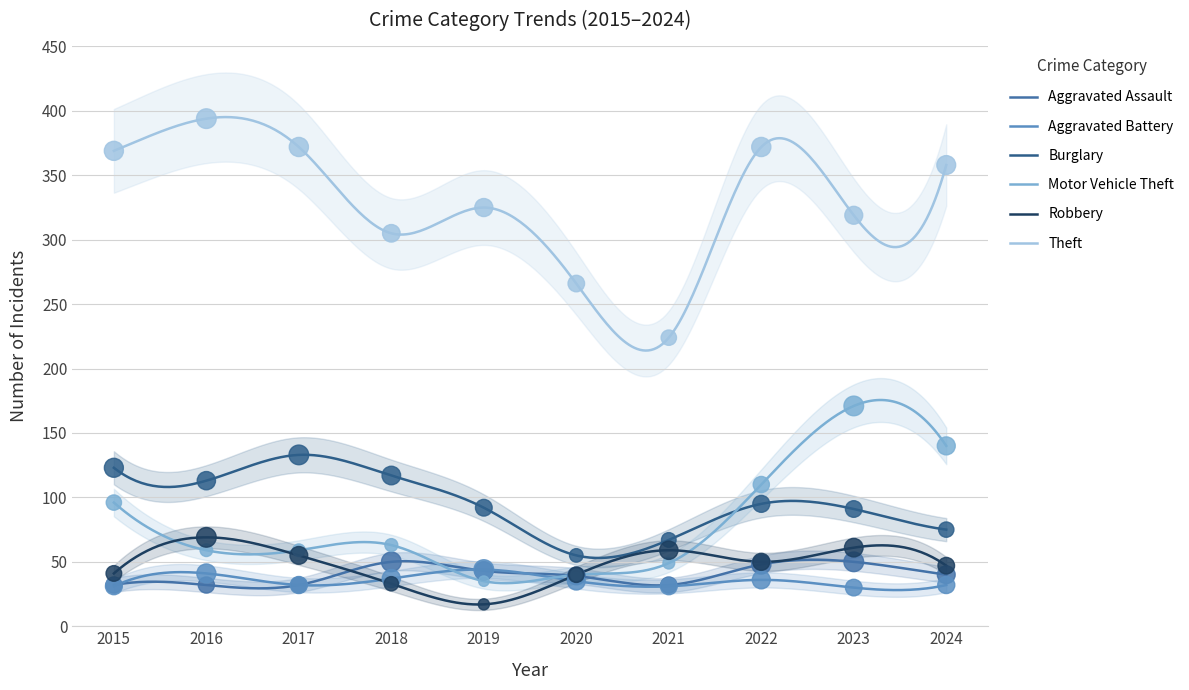

What are all the series names shown in the legend?

Aggravated Assault, Aggravated Battery, Burglary, Motor Vehicle Theft, Robbery, Theft